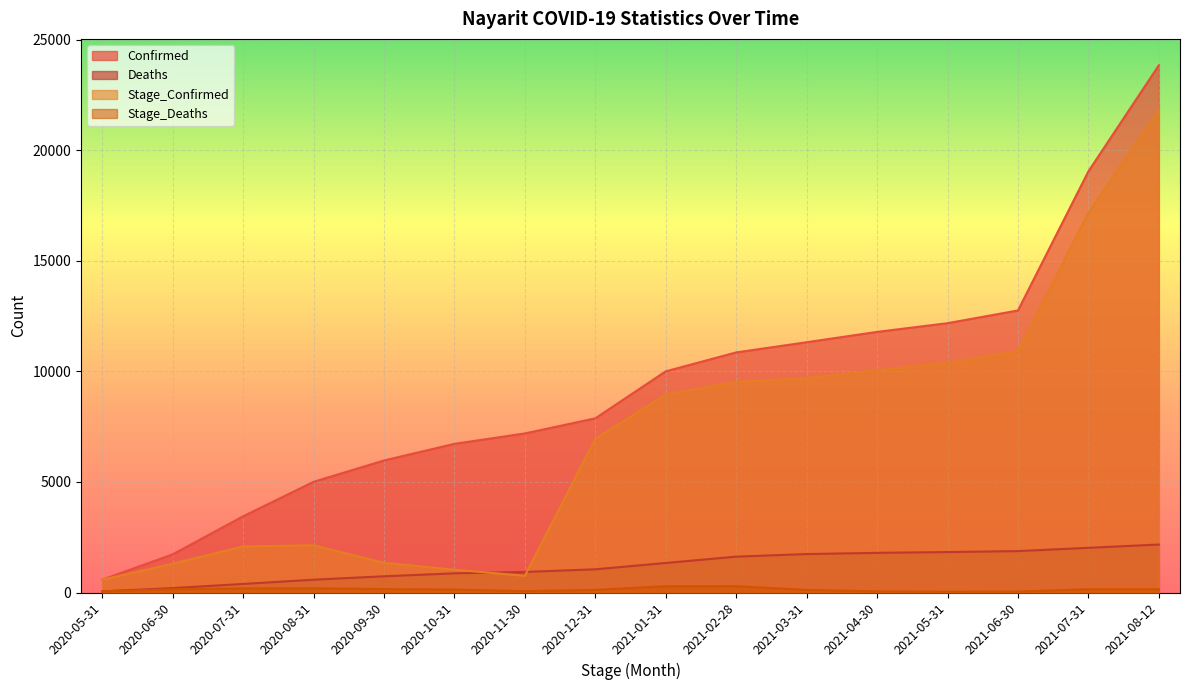

The Stage_Confirmed series shows 10922 at 2021-06-30. True or false?

True